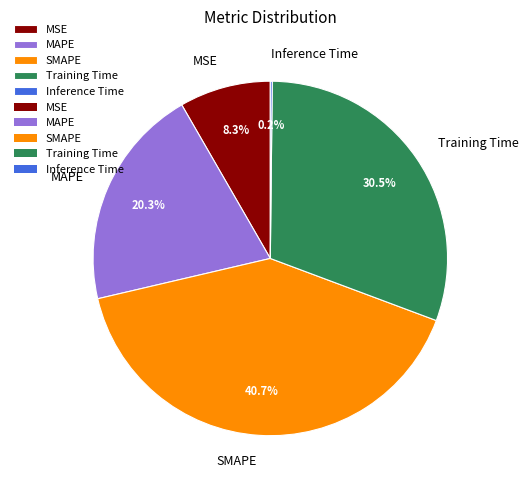

Which has a higher value, MAPE or Training Time?

Training Time